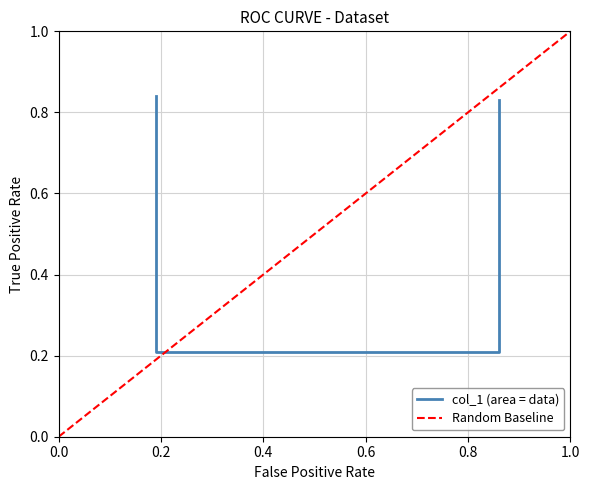

Reading right to left, what are all the values shown in this chart?

0.8	0.2	0.2	0.8